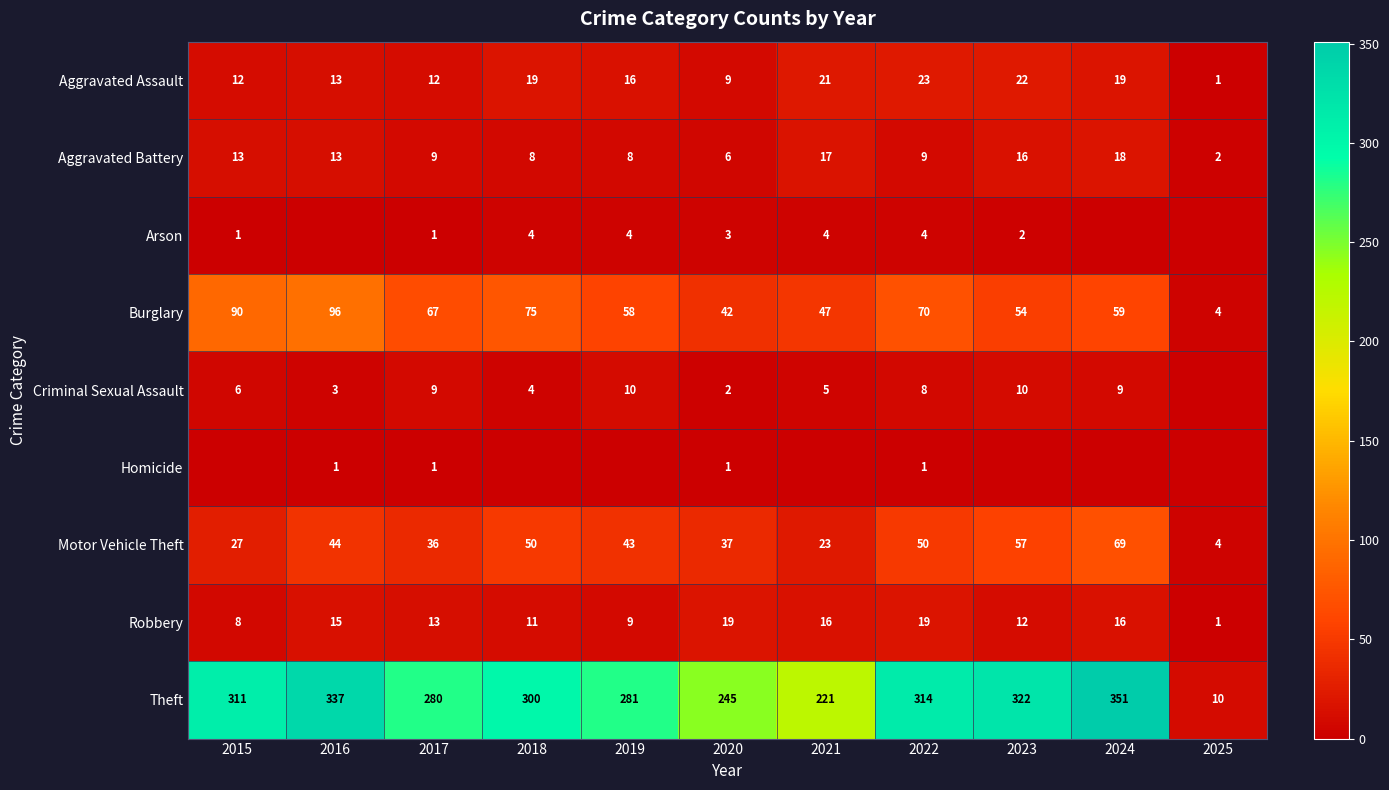

The Robbery series shows 22 at 2023. True or false?

False